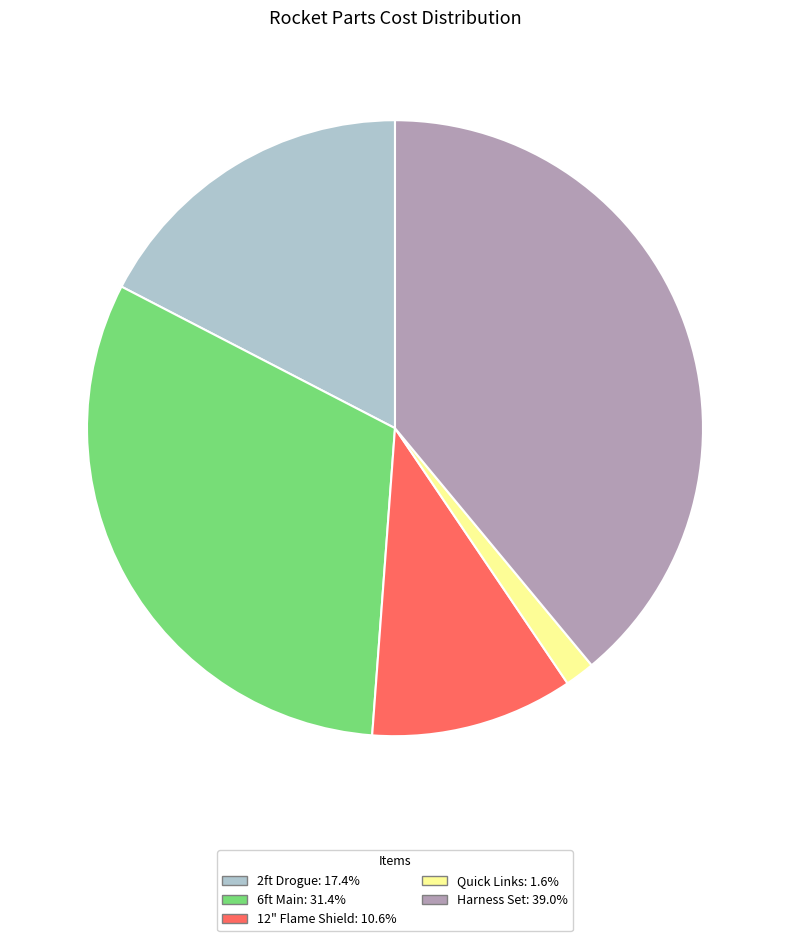

Is the sum of Quick Links and 2ft Drogue greater than half?

No